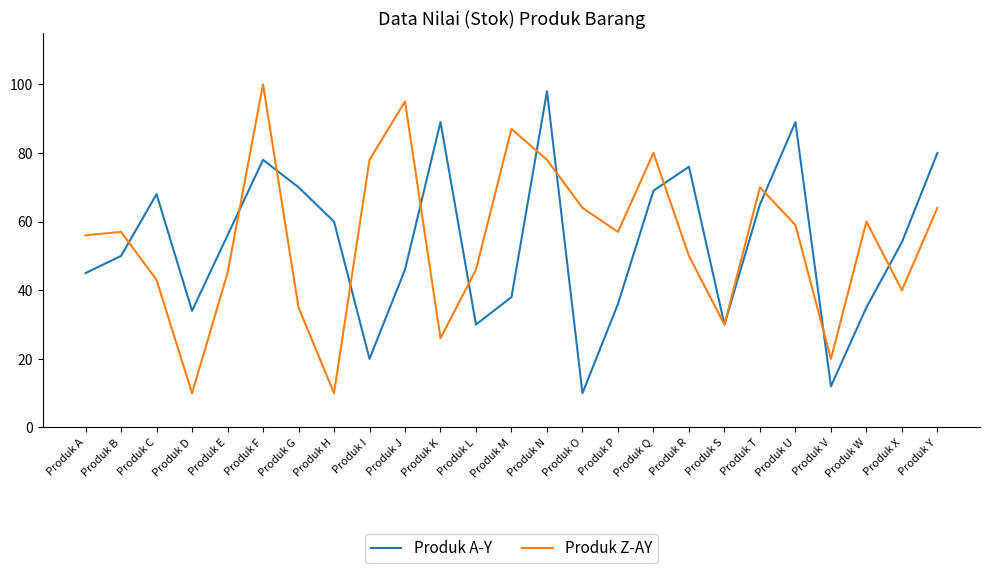

Where is Produk A-Y nearest to the value 54?

Produk X